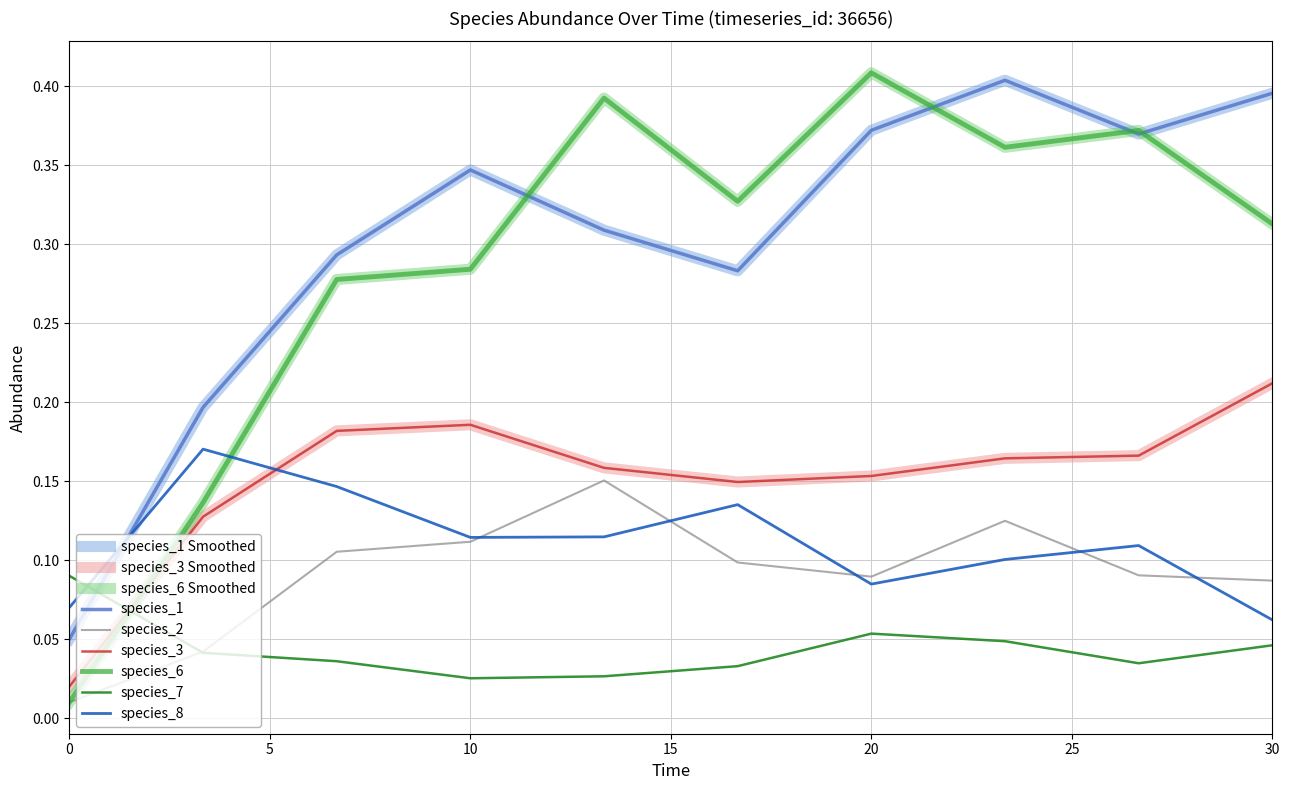

Does the chart display data point markers on the line(s)?

No